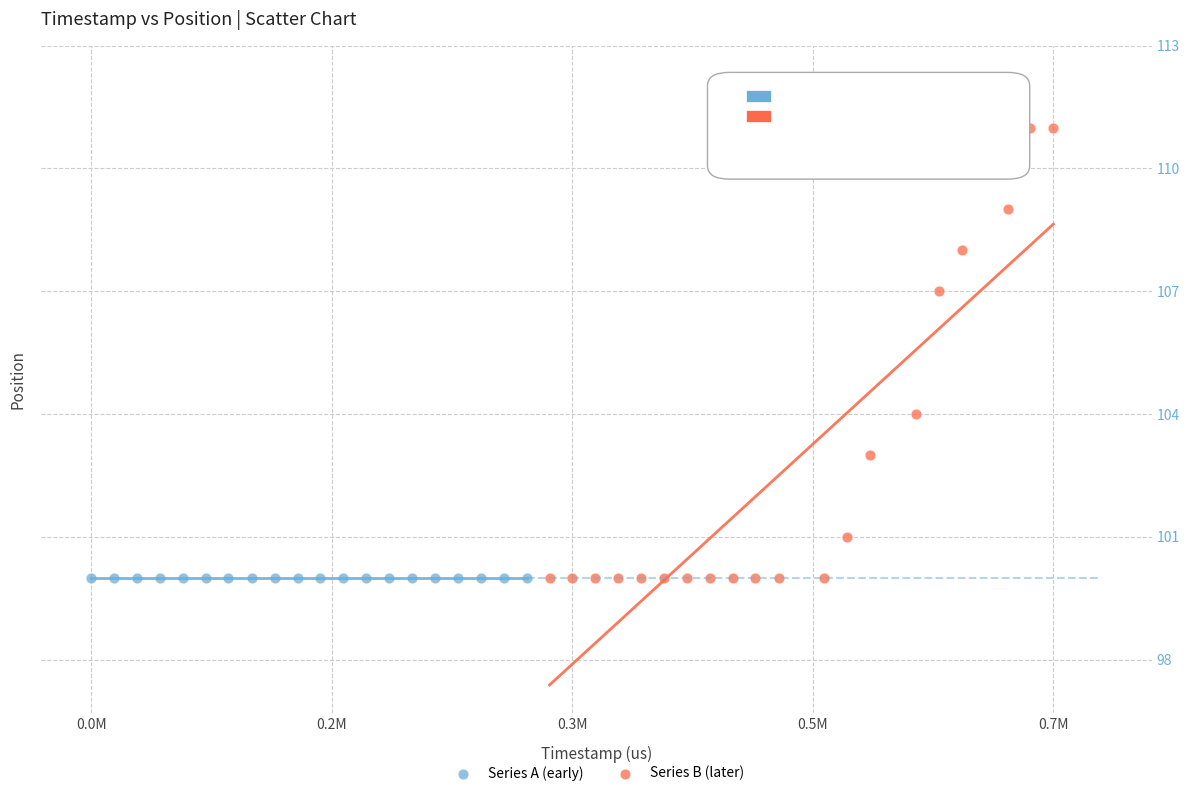

Which series contains the highest Y value?

Series B (later)